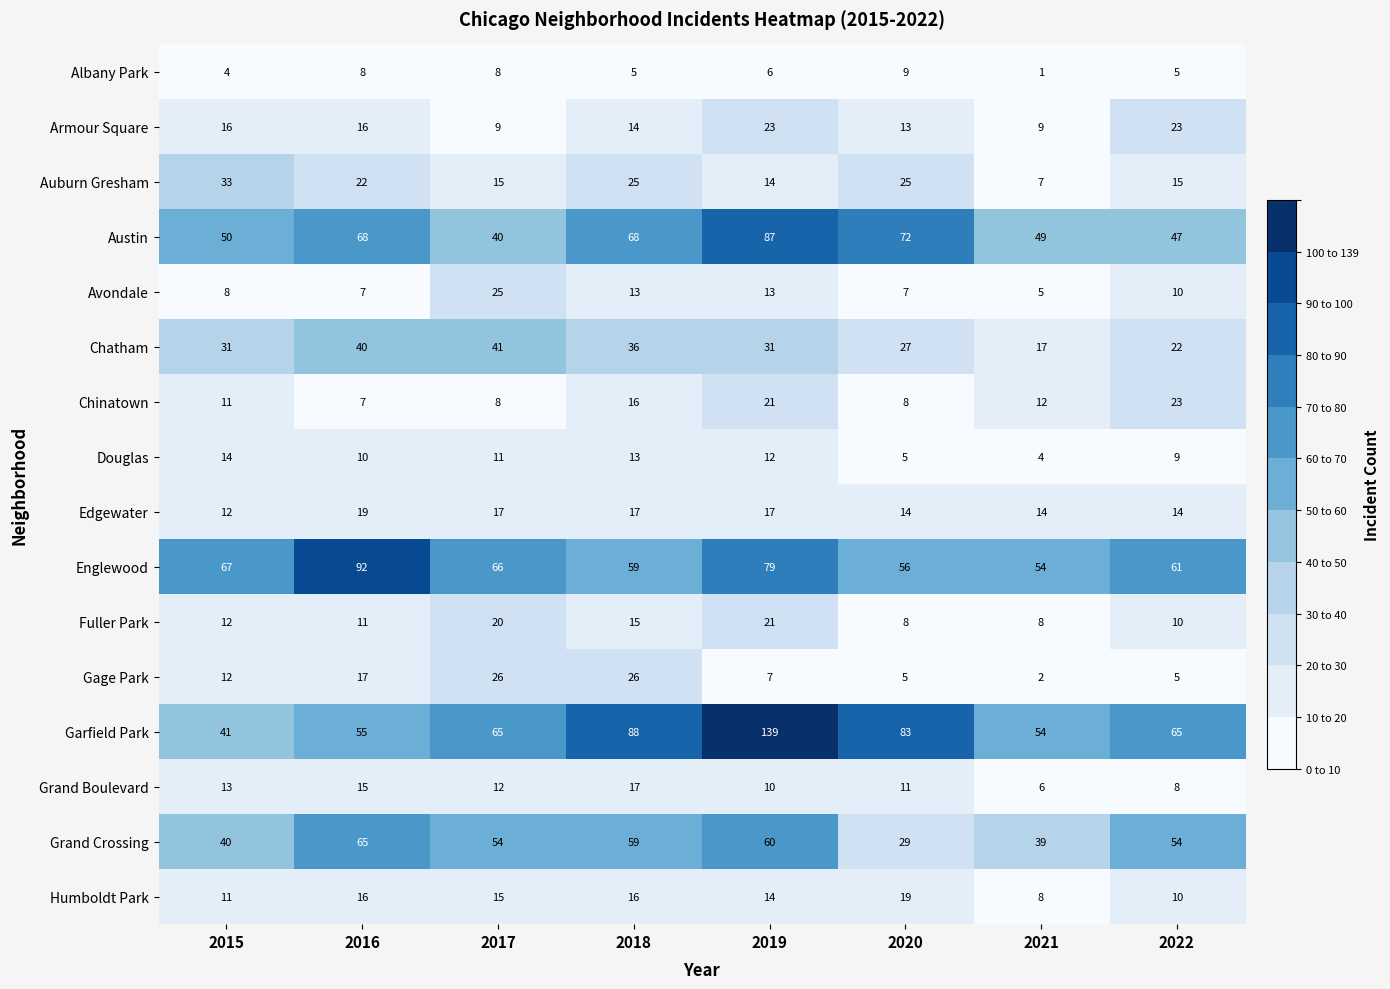

What is the difference between the maximum and minimum values in the Humboldt Park series?

11